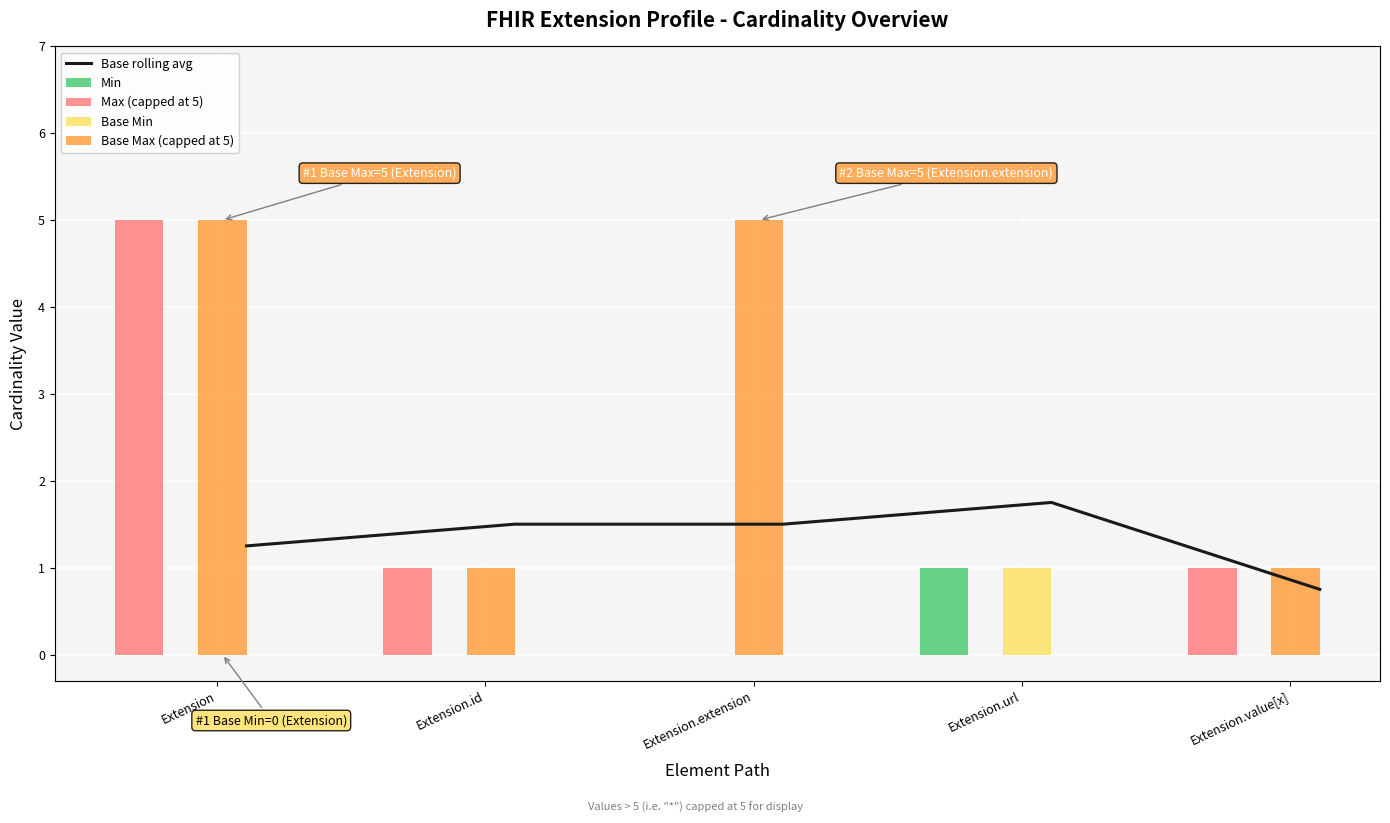

What is the difference between the maximum and second lowest values in the Min series?

1.0